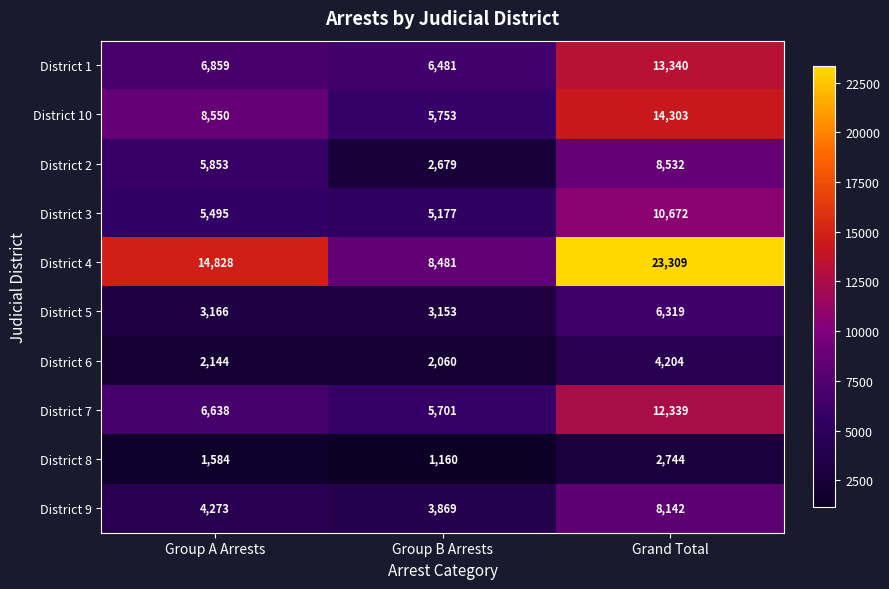

Which series has the largest range (max minus min)?

District 4